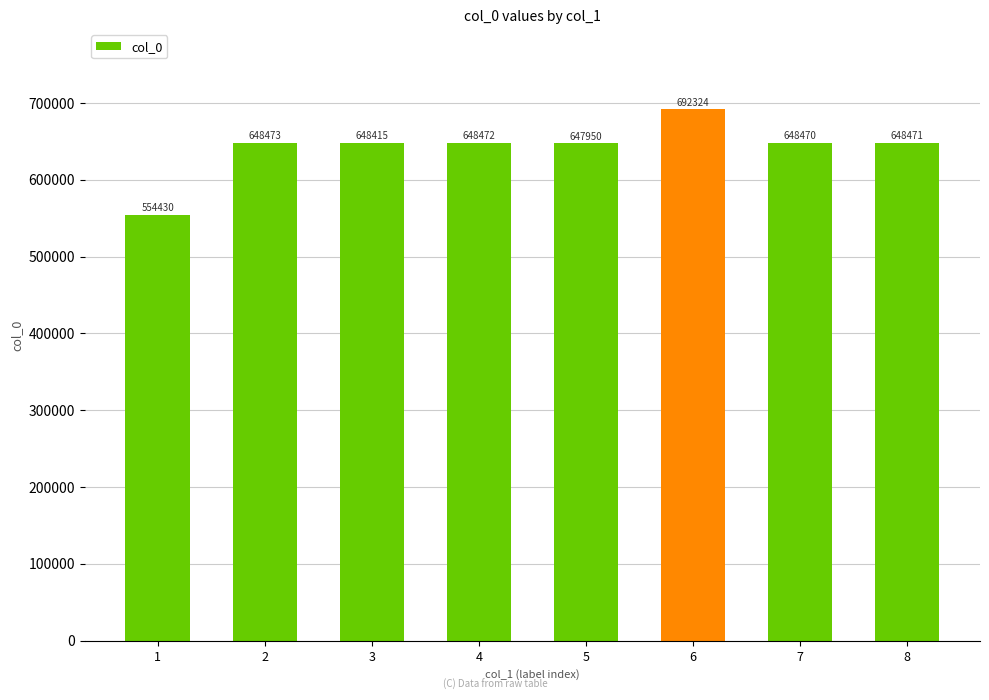

The chart shows a value of 648473 at 2. True or false?

True